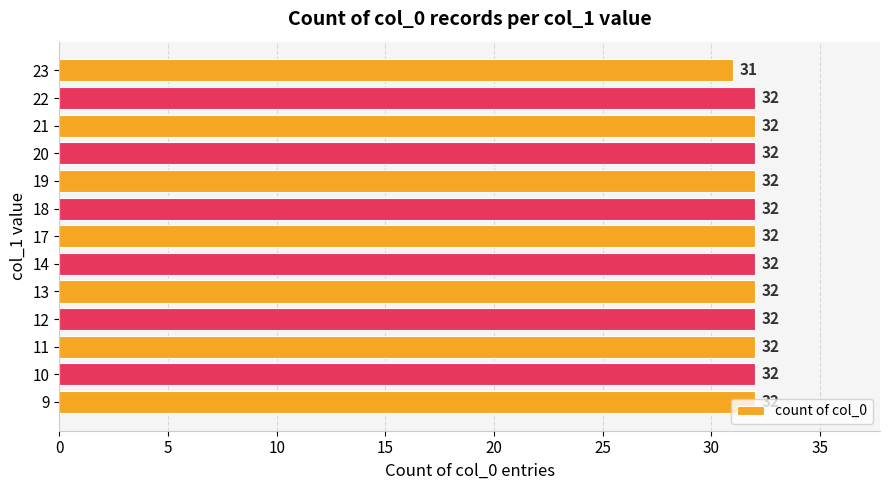

The chart shows a value of 32 at 10. True or false?

True